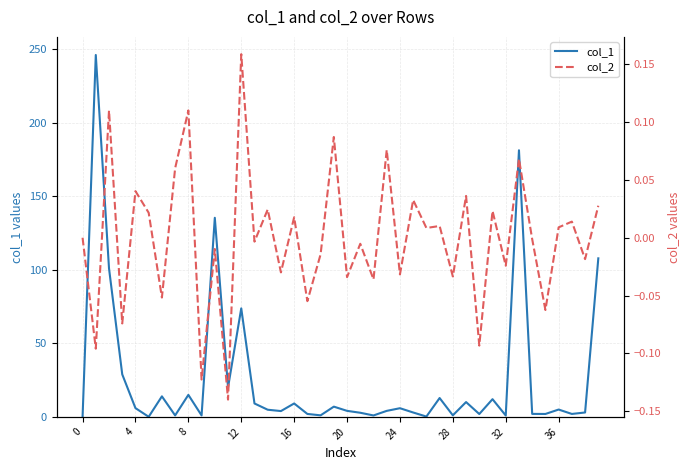

What is the highest value of the col_1 series?

246.1